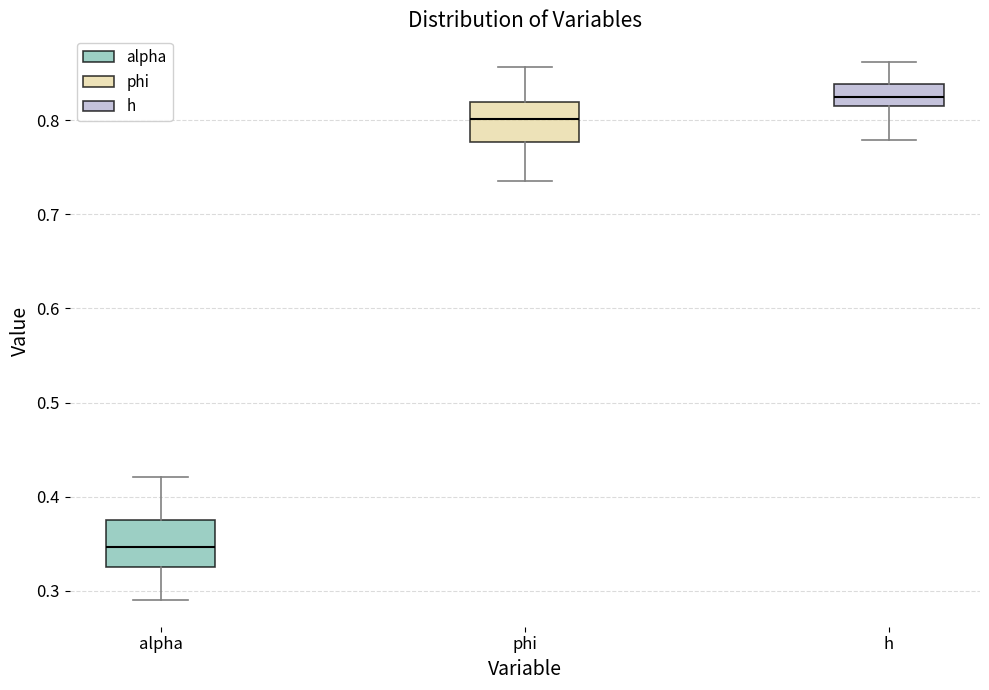

Reading left to right, transcribe this box plot: for each box, give where its median line is, the range the box spans, and where its two whiskers end, as read against the y-axis. The values are not printed on the chart, so give them approximately, as read against the axis.

alpha: median 0.35, box 0.33 to 0.38, whiskers 0.29 to 0.42
phi: median 0.80, box 0.78 to 0.82, whiskers 0.74 to 0.86
h: median 0.82, box 0.81 to 0.84, whiskers 0.78 to 0.86